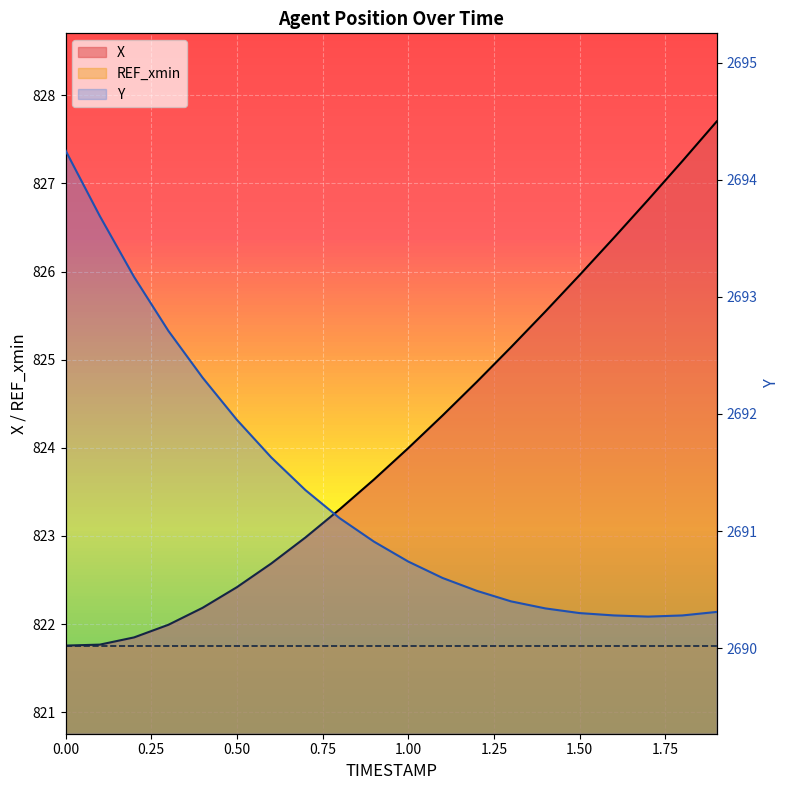

Is the value of X at 0.1 greater than the value of Y at 0.6?

No